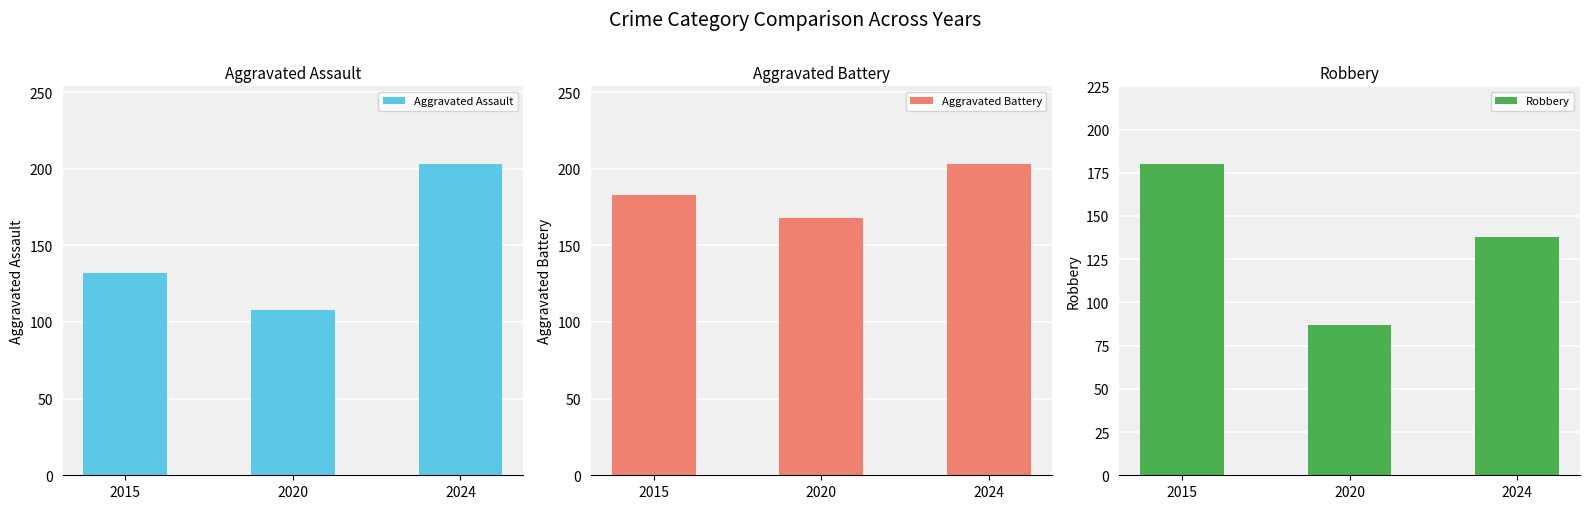

What is the value of the Aggravated Assault bar at the 1st from the left?

132